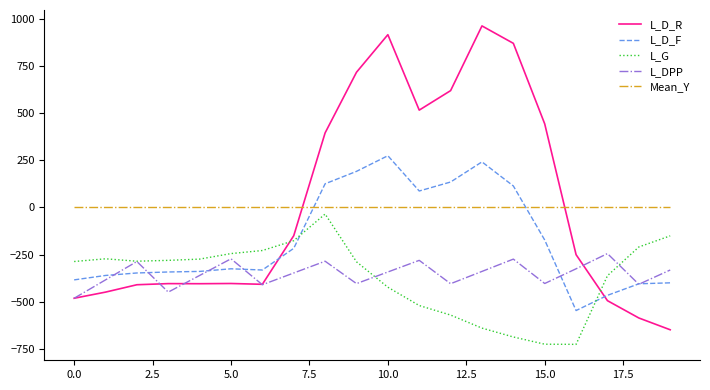

How many values in the L_D_F series exceed -325?

9